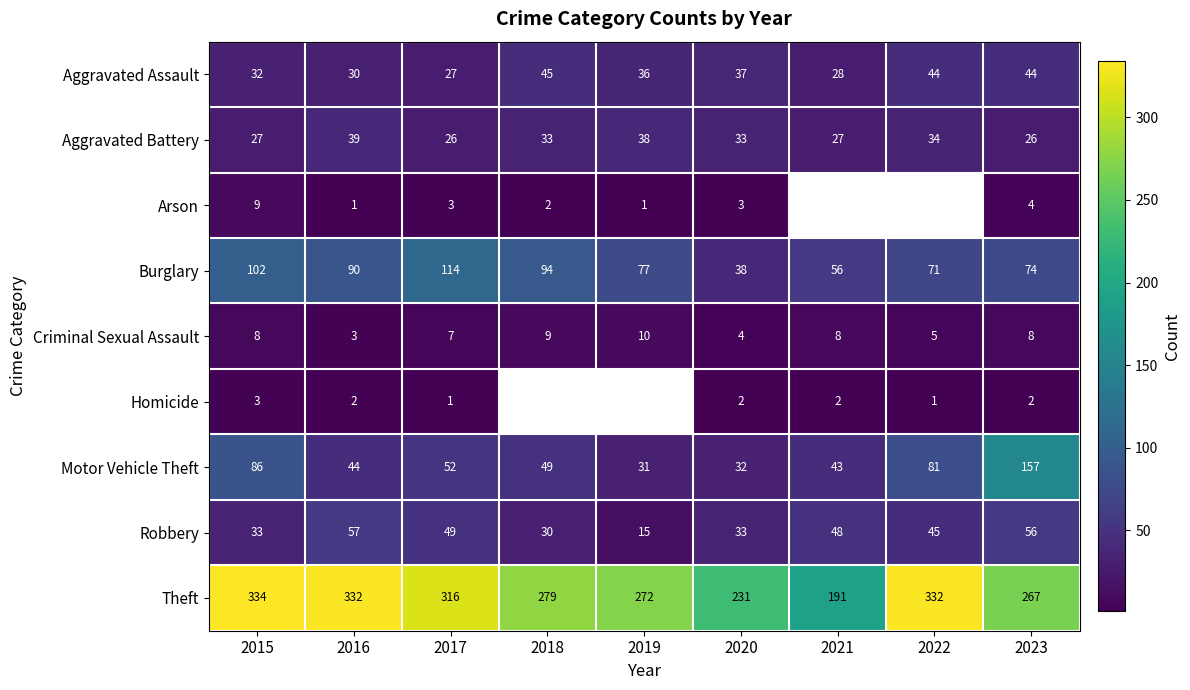

Is it true that Aggravated Battery equals 58.7 at 2022?

False